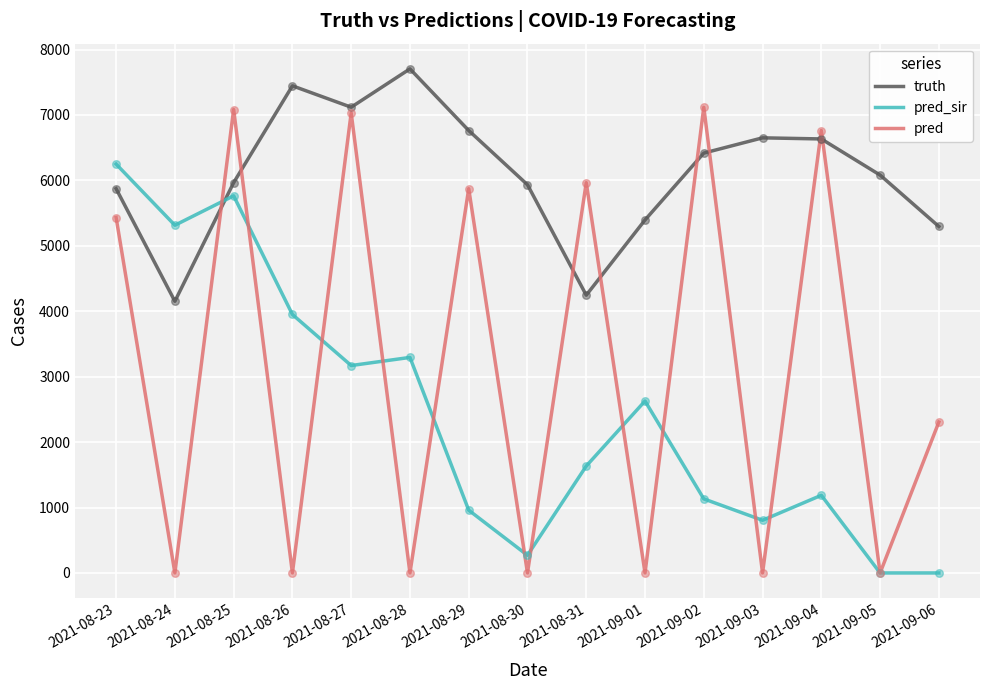

At which category is the sum across all series the highest?

2021-08-25